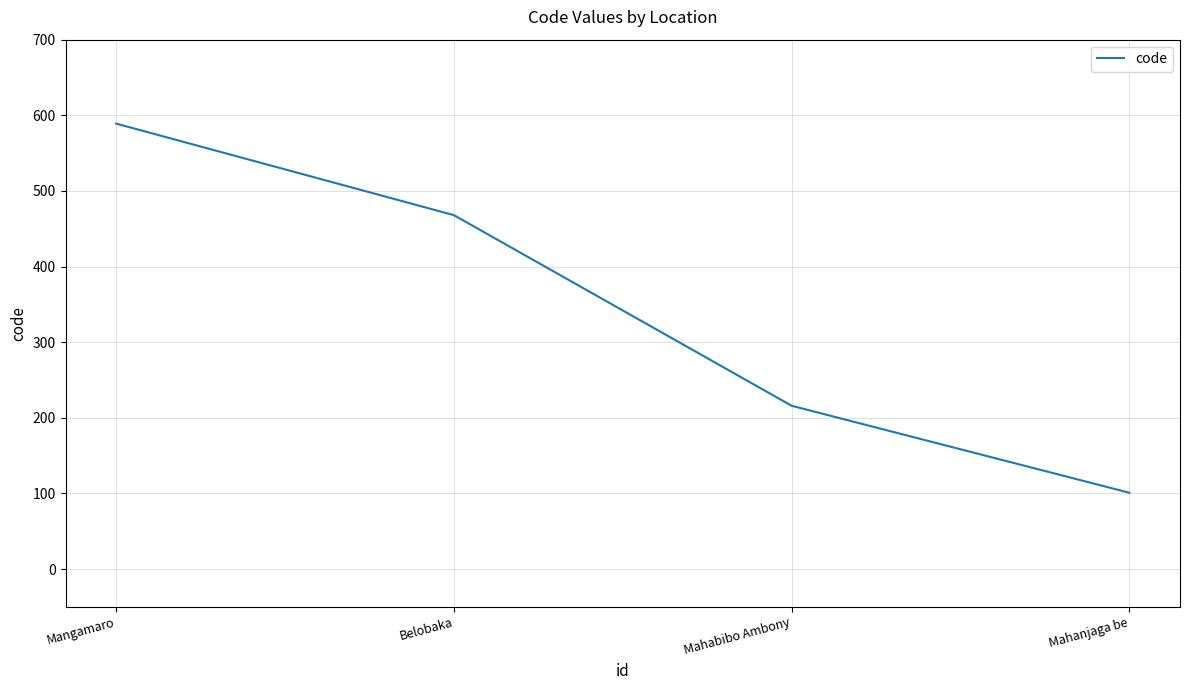

Does the chart display data point markers on the line(s)?

No